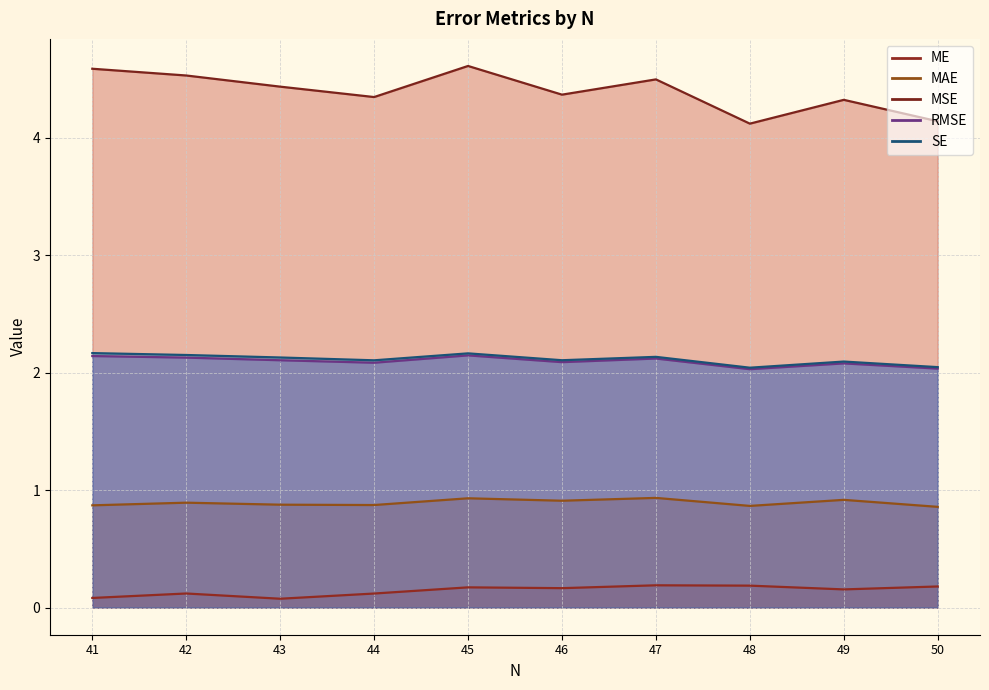

What is the spread (max minus min) of values at 47?

4.3